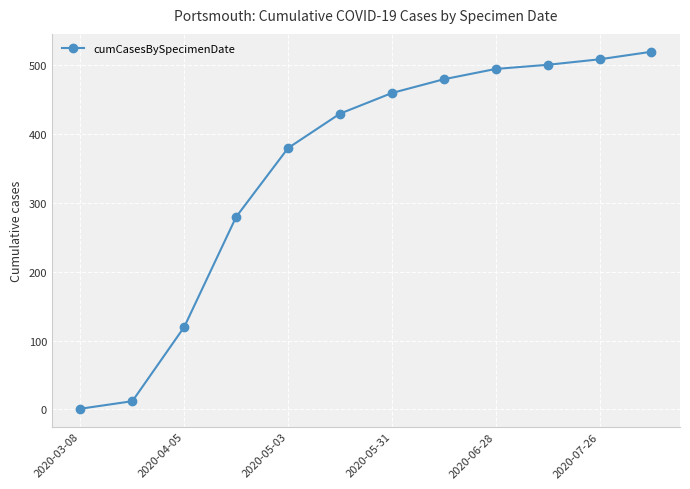

What is the maximum value shown in the chart?

520